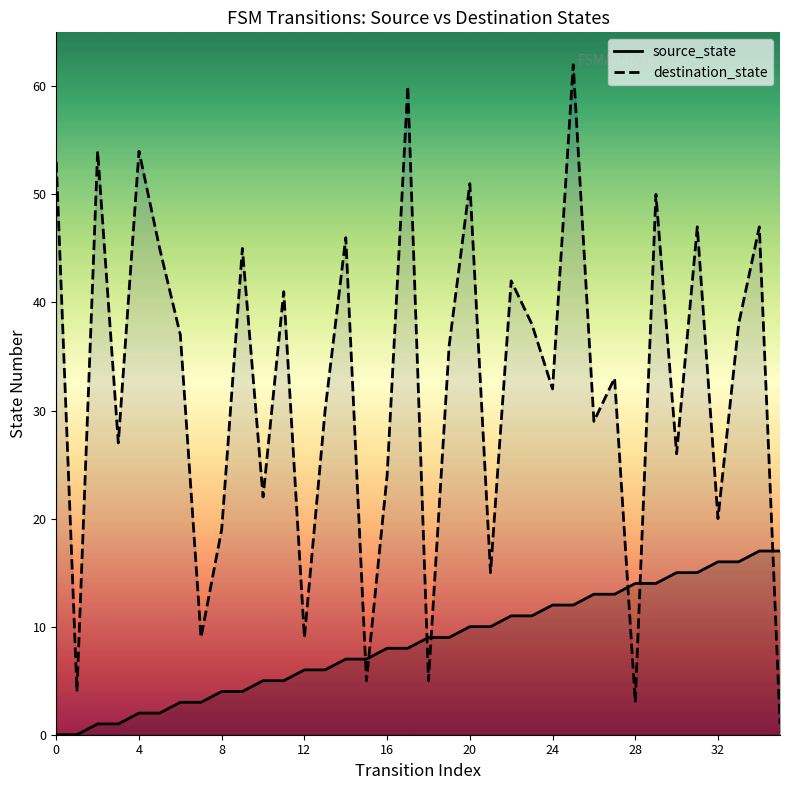

Reading left to right, extract all data points from this chart.

source_state: 0	0	1	1	2	2	3	3	4	4	5	5	6	6	7	7	8	8	9	9	10	10	11	11	12	12	13	13	14	14	15	15	16	16	17	17
destination_state: 53	4	54	27	54	45	37	9	19	45	22	41	9	30	46	5	24	60	5	36	51	15	42	38	32	62	29	33	3	50	26	47	20	38	47	1